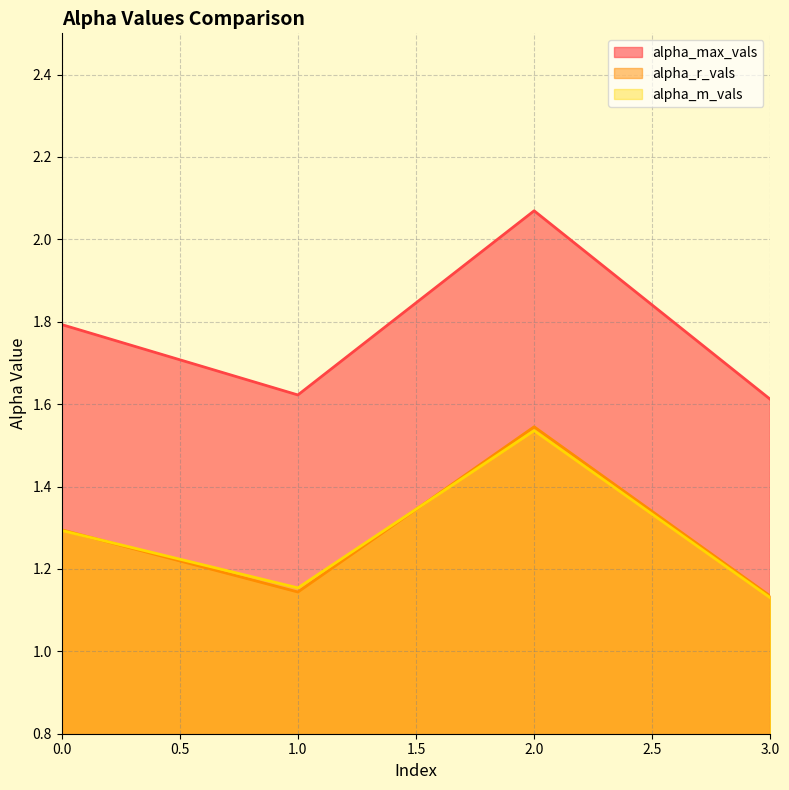

What is the difference between the second highest and minimum values in the alpha_max_vals series?

0.2